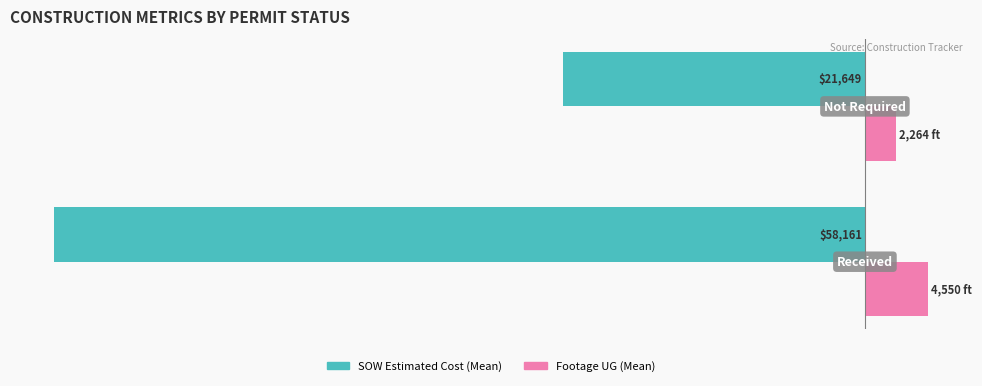

What are all the series names shown in the legend?

SOW Estimated Cost (Mean), Footage UG (Mean)